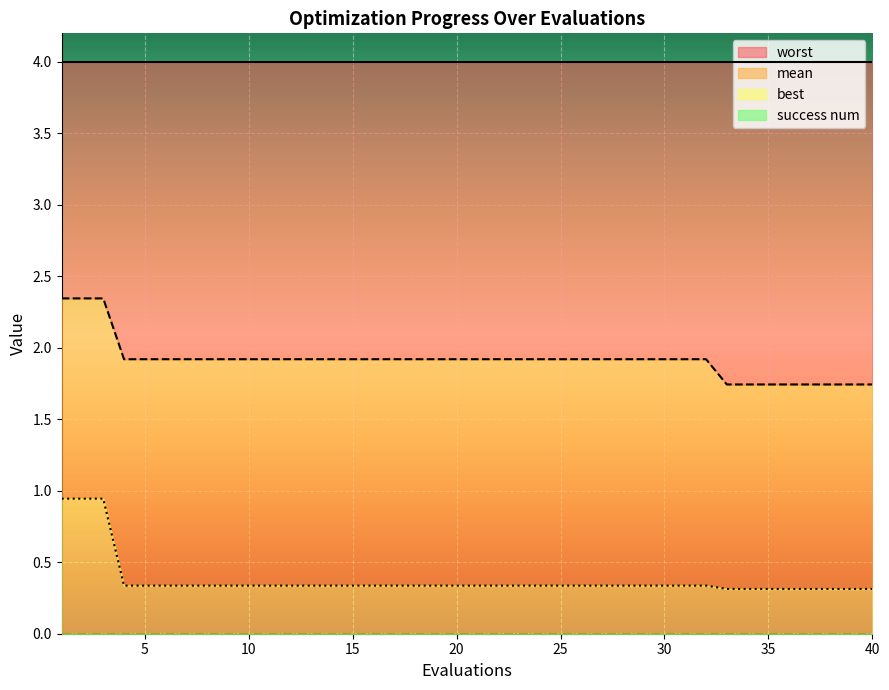

True or false: best and mean cross at least once.

False